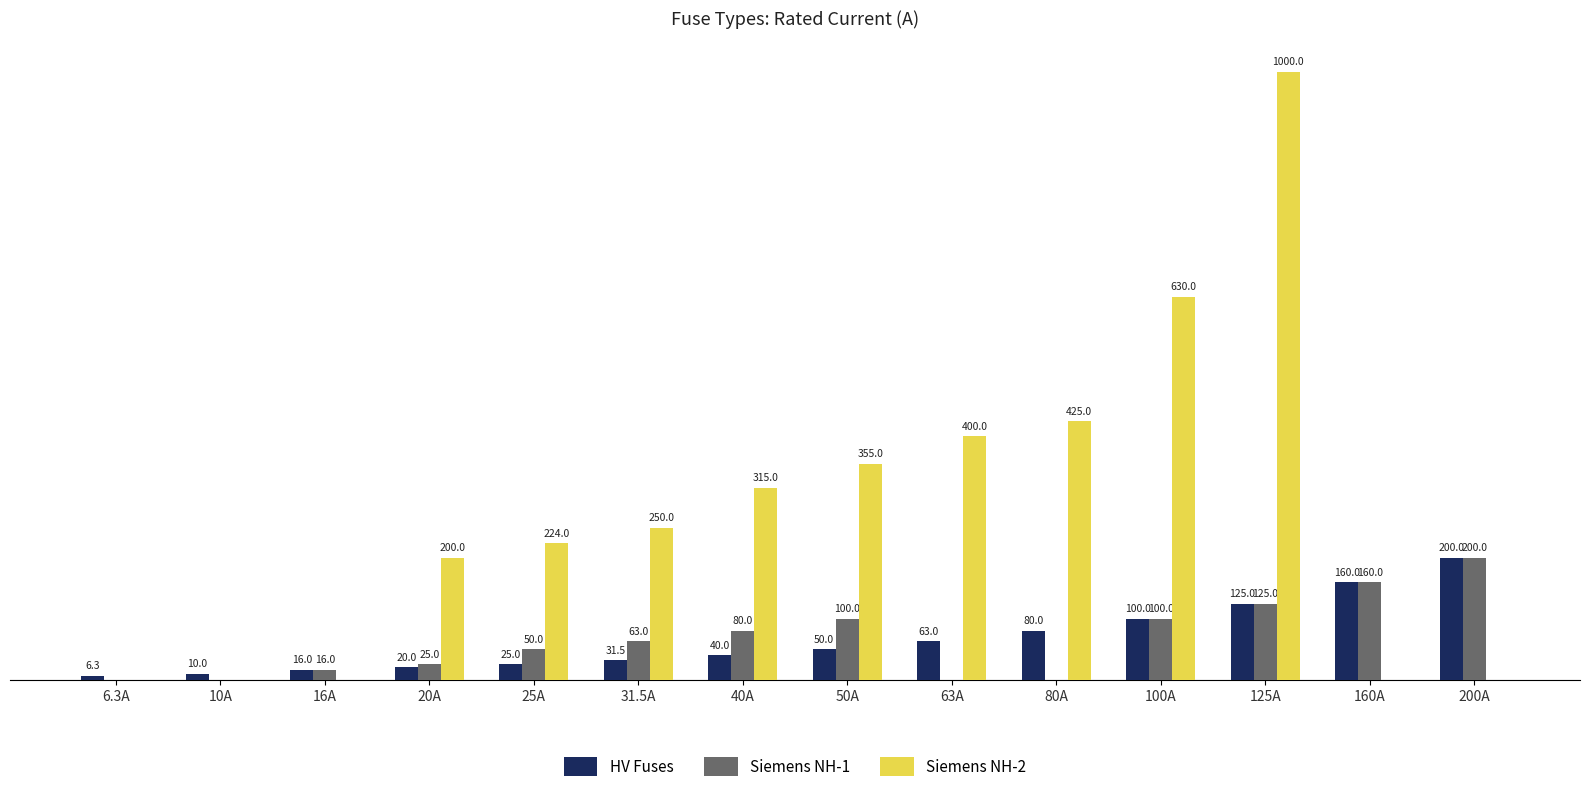

Is the value of HV Fuses at 20A greater than the value of Siemens NH-2 at 31.5A?

No